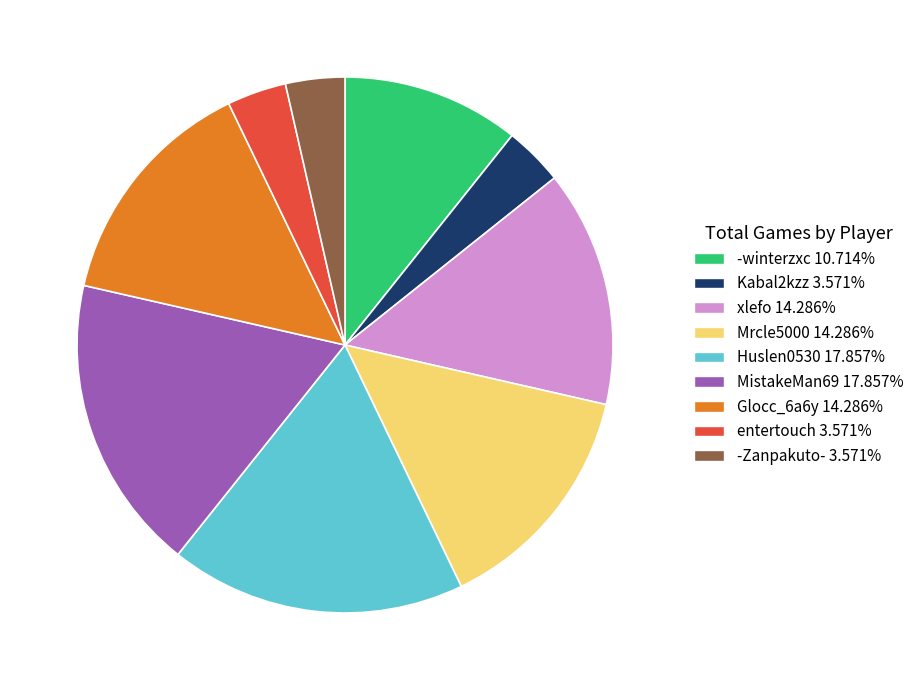

What is the ratio of the value at Glocc_6a6y to the value at -Zanpakuto-?

4.0